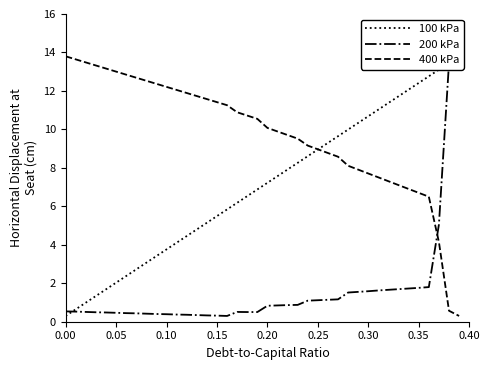

Reading left to right, extract all data points from this chart.

100 kPa: 0.3	0.6	1.0	1.3	1.7	2.0	2.4	2.7	3.1	3.4	3.8	4.1	4.5	4.8	5.1	5.5	5.8	6.2	6.5	6.9	7.2	7.6	7.9	8.3	8.6	9.0	9.3	9.6	10.0	10.3	10.7	11.0	11.4	11.7	12.1	12.4	12.8	13.1	13.5	13.8
200 kPa: 0.5	0.5	0.5	0.5	0.5	0.5	0.4	0.4	0.4	0.4	0.4	0.4	0.4	0.3	0.3	0.3	0.3	0.5	0.5	0.5	0.8	0.8	0.9	0.9	1.1	1.1	1.1	1.2	1.5	1.6	1.6	1.6	1.7	1.7	1.7	1.8	1.8	5.1	13.5	13.8
400 kPa: 13.8	13.6	13.5	13.3	13.2	13.0	12.8	12.7	12.5	12.4	12.2	12.1	11.9	11.7	11.6	11.4	11.3	10.9	10.7	10.5	10.1	9.9	9.7	9.5	9.2	9.0	8.8	8.6	8.1	7.9	7.7	7.5	7.3	7.1	6.9	6.7	6.5	4.1	0.6	0.3